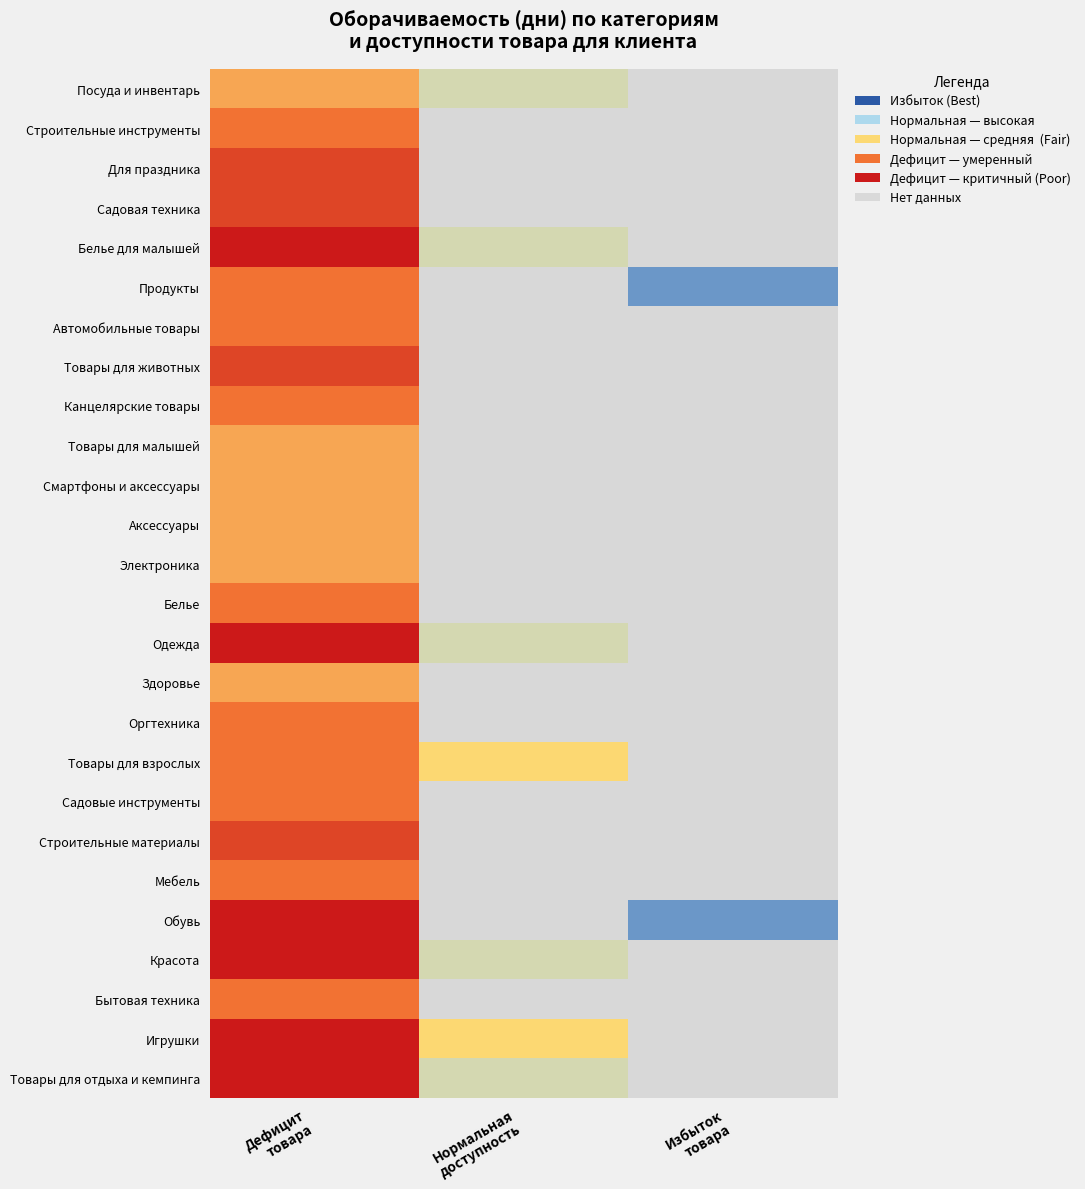

How many series are shown in this chart?

26